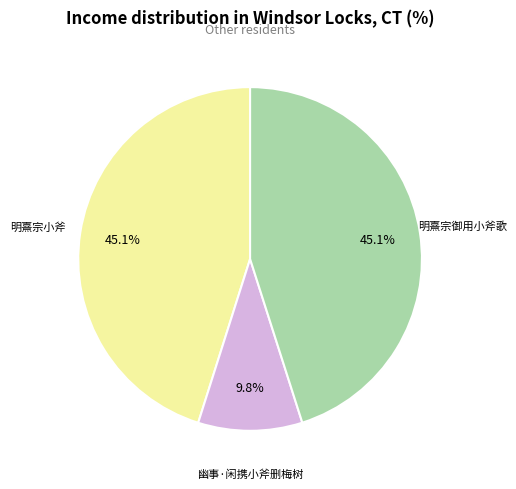

How many slices are in this pie chart?

3